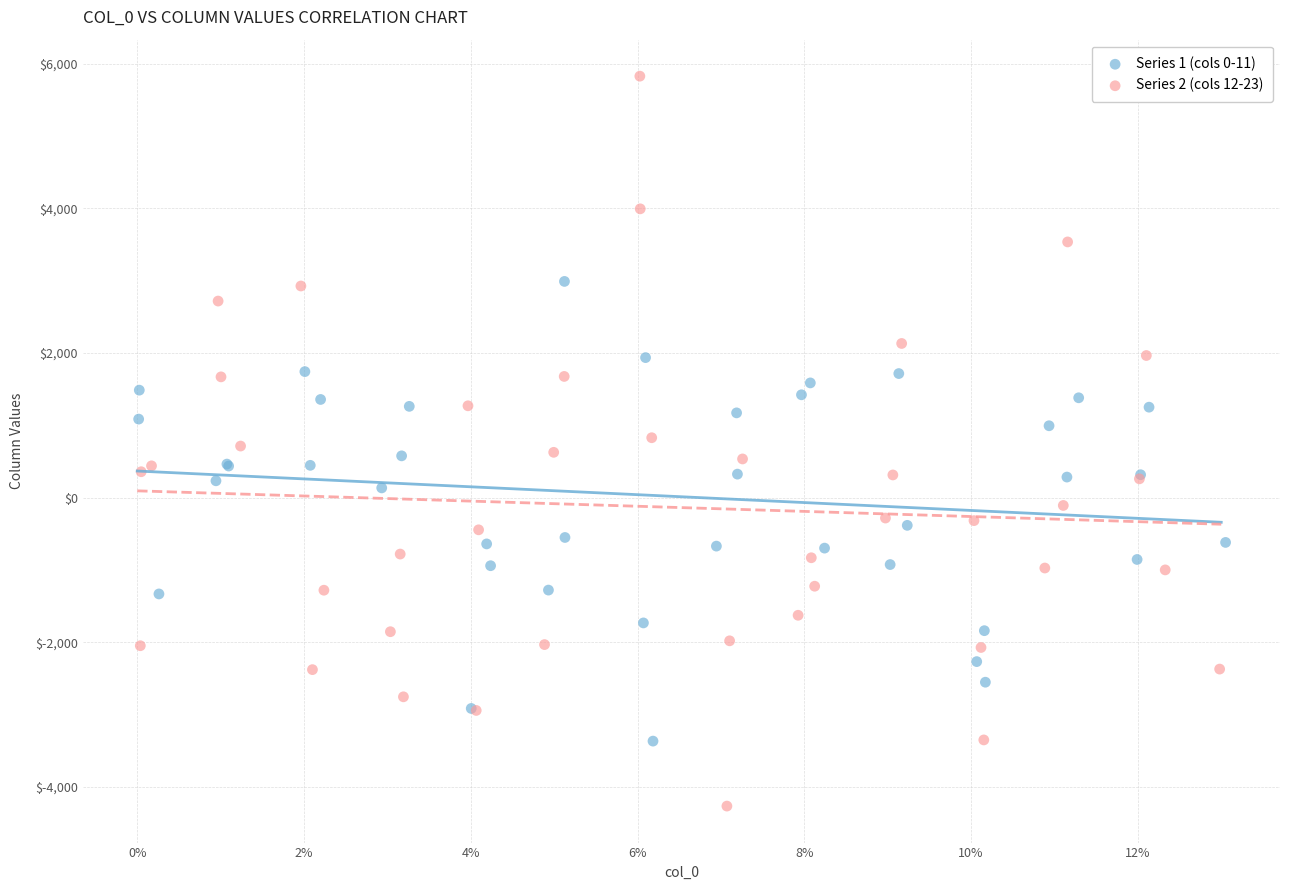

Which series has the largest Y range (max minus min)?

Series 2 (cols 12-23)